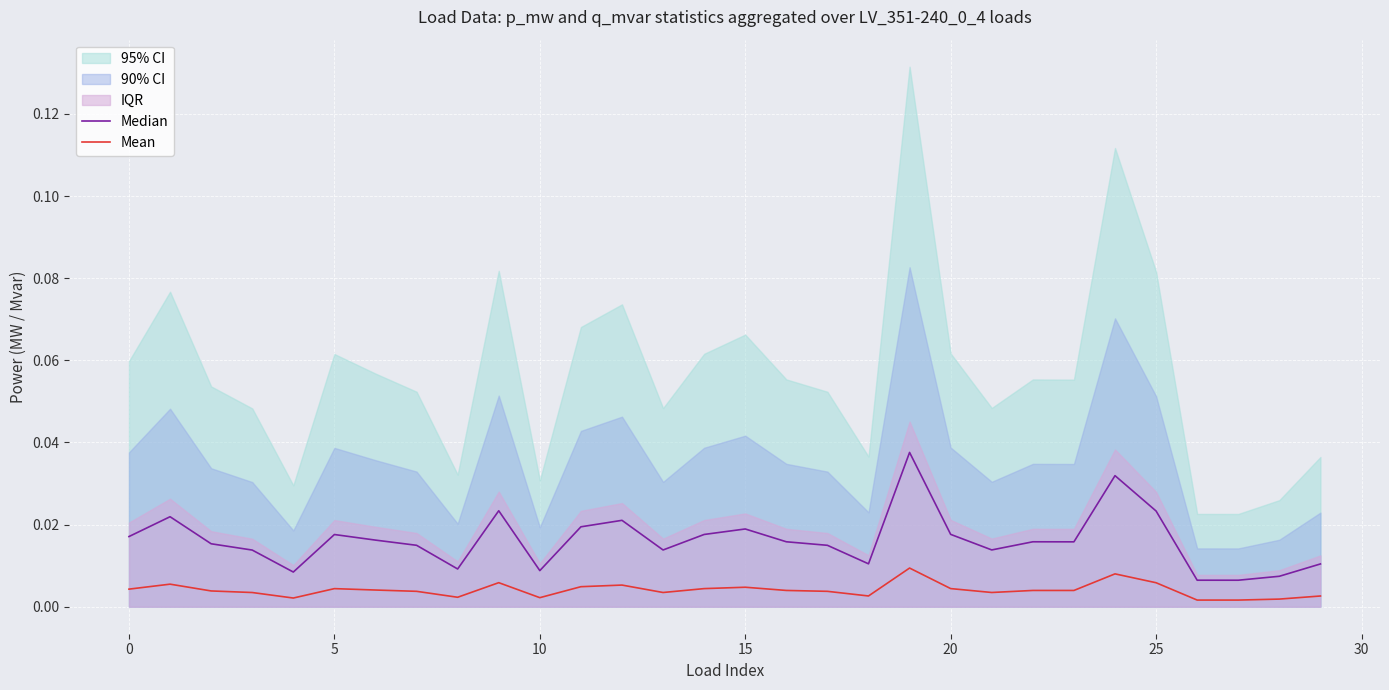

At which category is the sum across all series the highest?

19